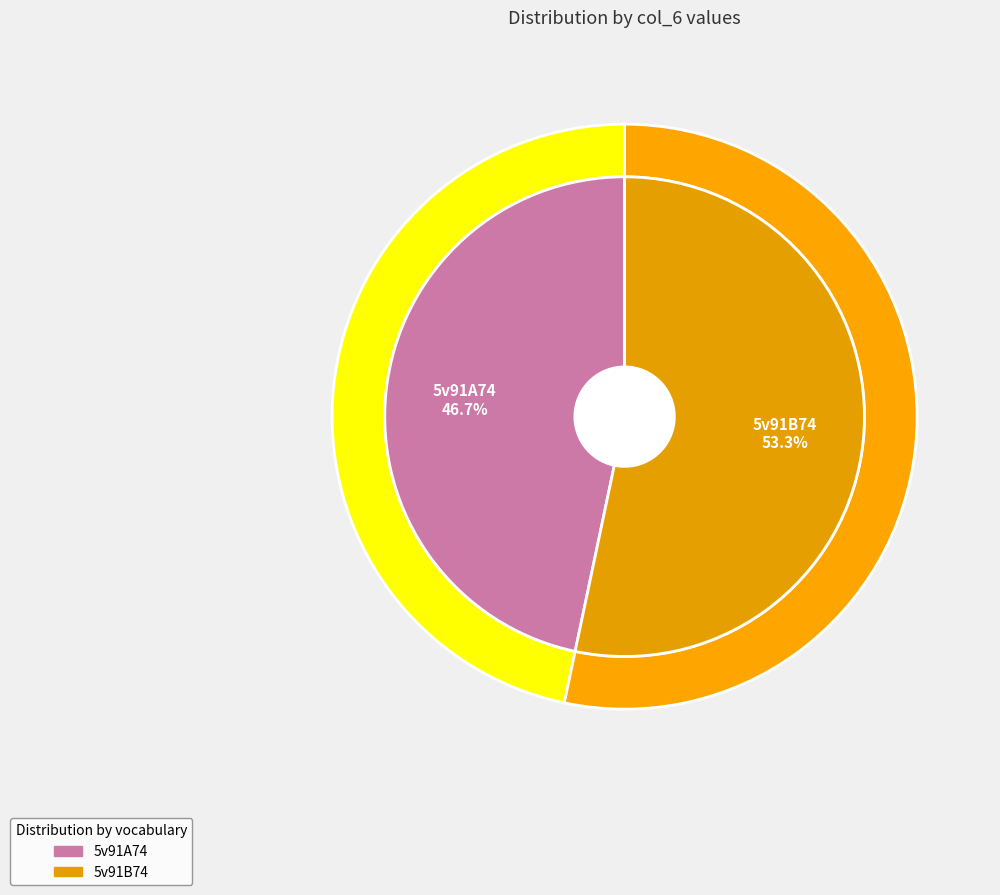

Is it true that 5v91A74 is 47% of the pie?

True